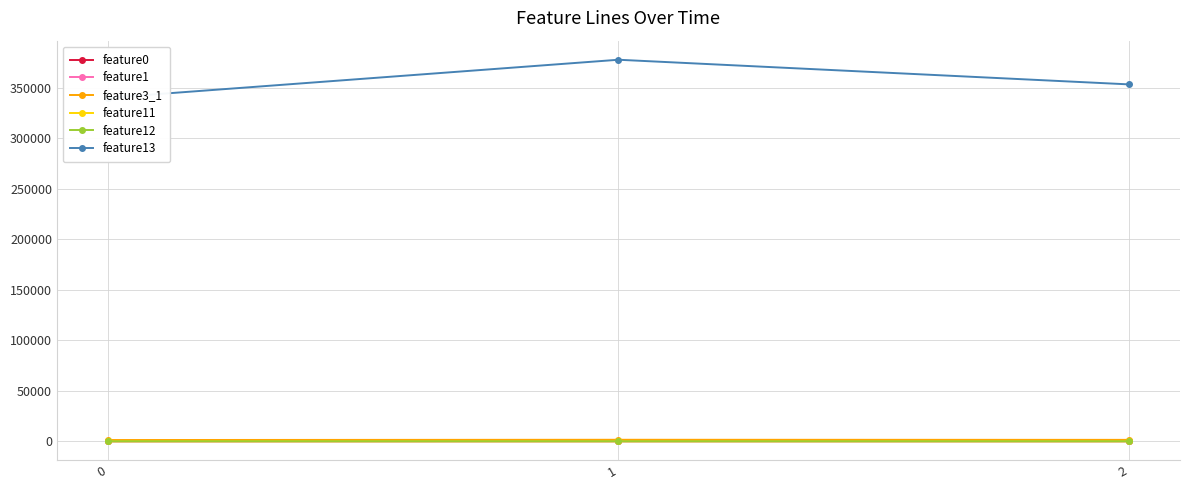

Does the chart have visible grid lines?

Yes